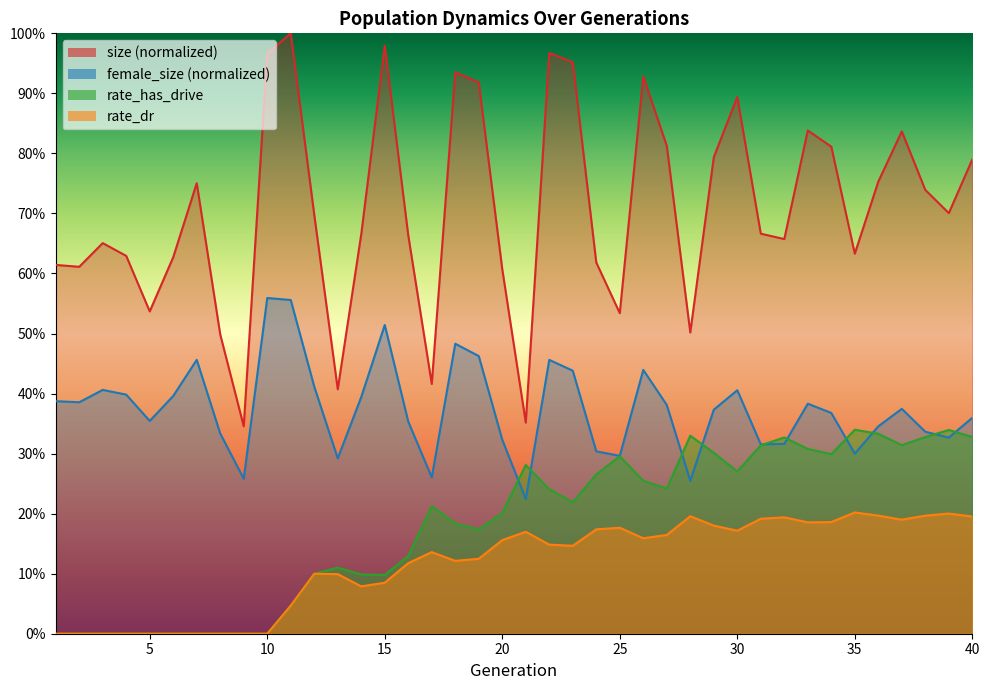

What is the sum of the rate_dr values at 37 and 38?

0.4